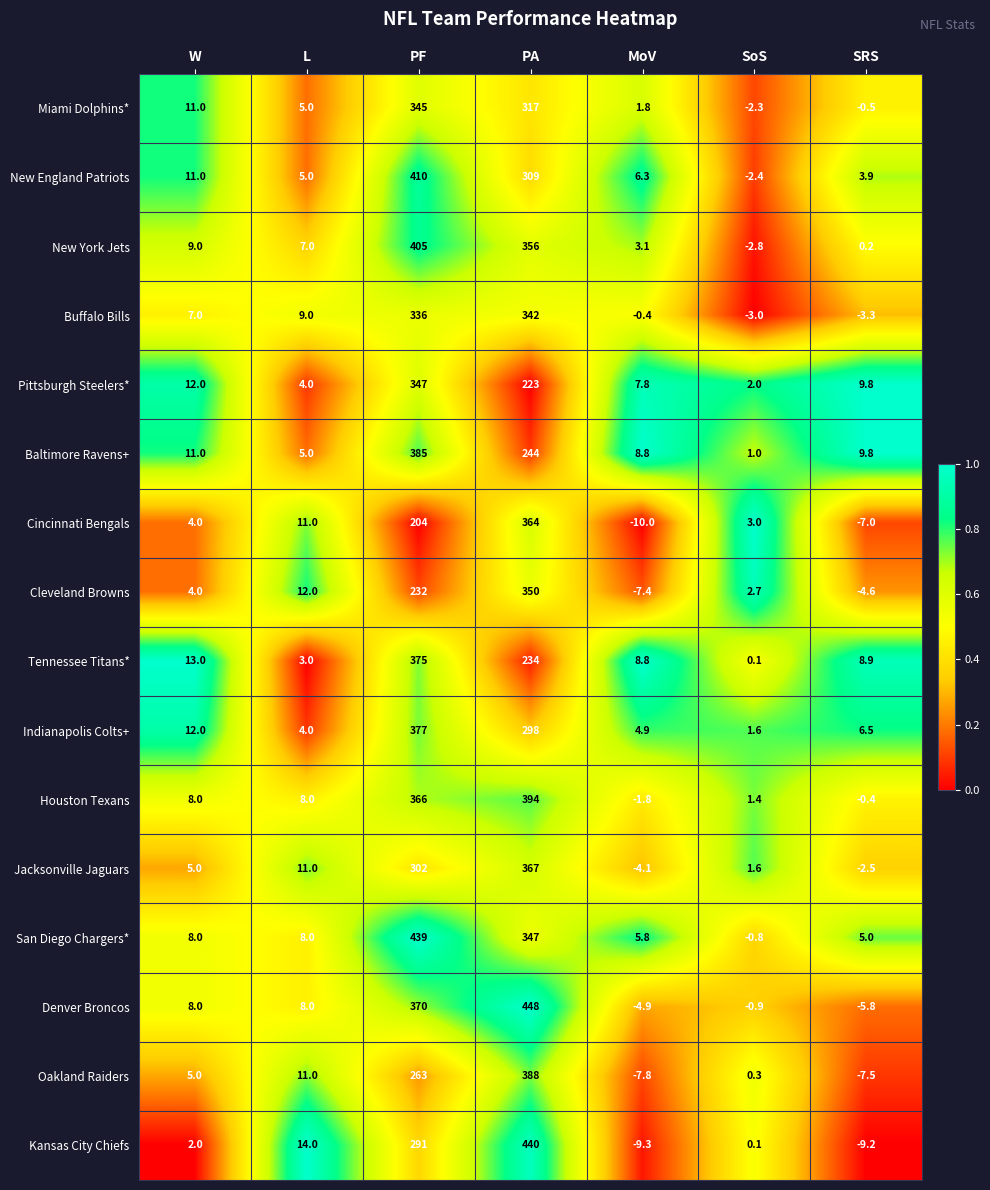

What is the highest value of the Baltimore Ravens+ series?

385.0